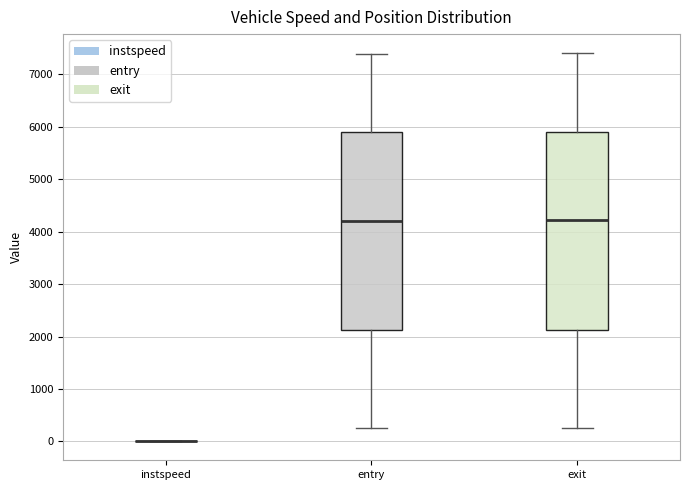

Reading left to right, read every box against the y-axis: the position of its median line, the range the box covers, and the ends of its whiskers. The values are not printed on the chart, so give them approximately, as read against the axis.

instspeed: box collapsed to a line at 0, whiskers 0 to 0
entry: median 4200, box 2100 to 5900, whiskers 300 to 7400
exit: median 4200, box 2100 to 5900, whiskers 300 to 7400